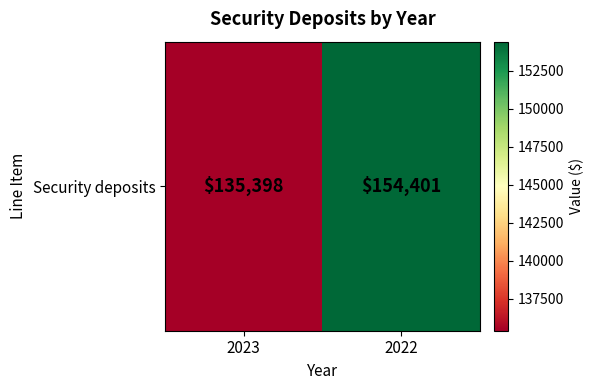

Reading left to right, transcribe all the data shown in this chart.

135398	154401